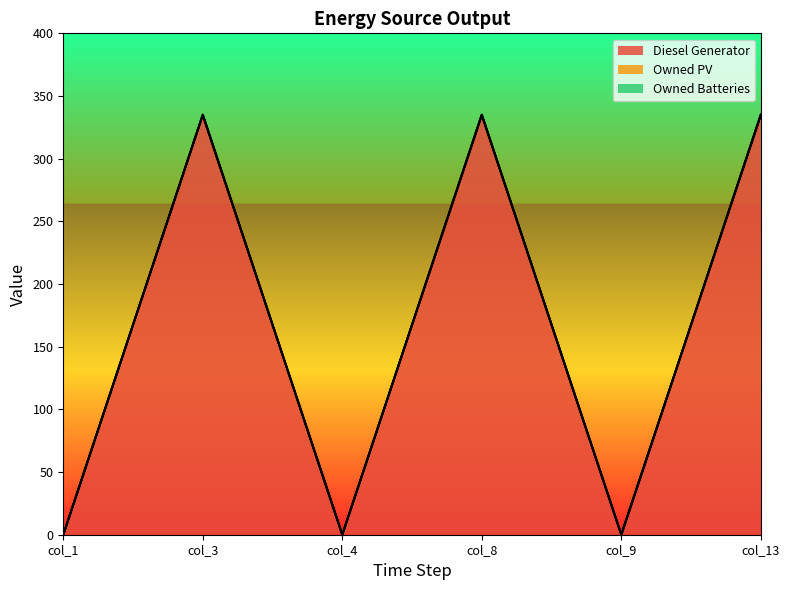

Which series changed the most between col_3 and col_9?

Diesel Generator